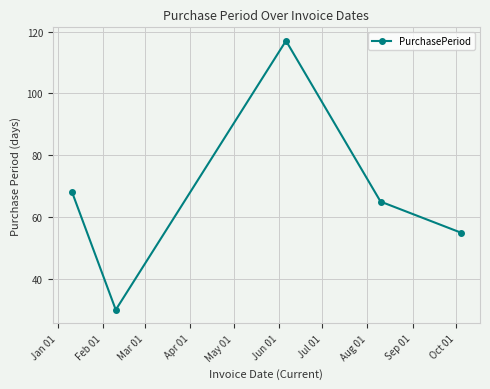

How many points are lower than both their immediate neighbors (excluding endpoints)?

1